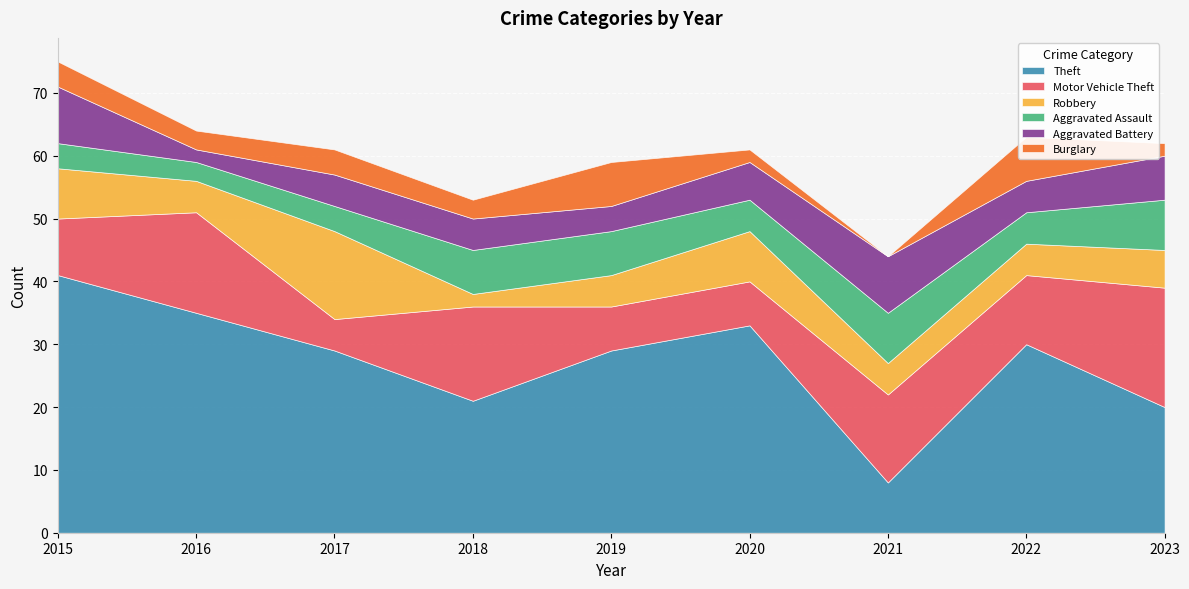

What is the sum of all Aggravated Battery values?

52